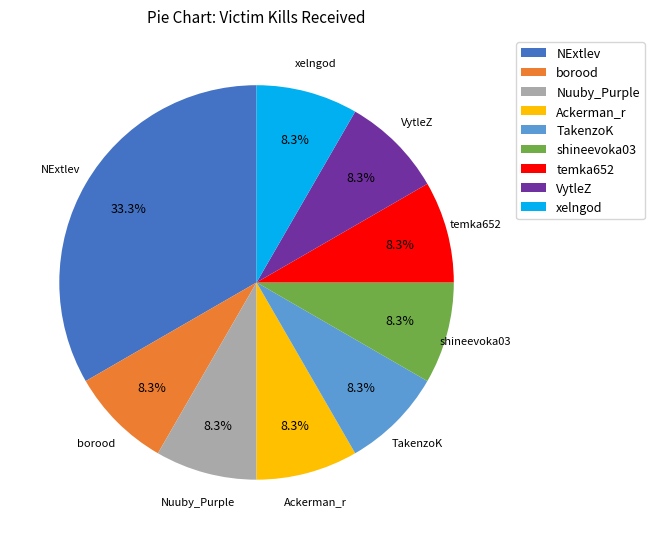

How many segments does this pie chart have?

9